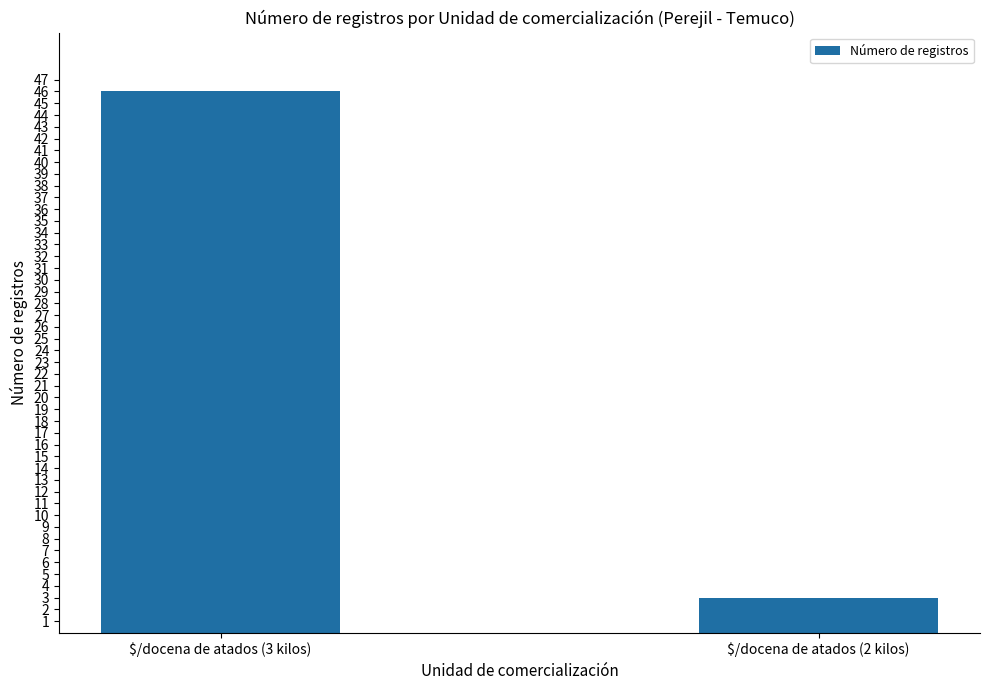

Is it true that the value at $/docena de atados (2 kilos) is 3?

True